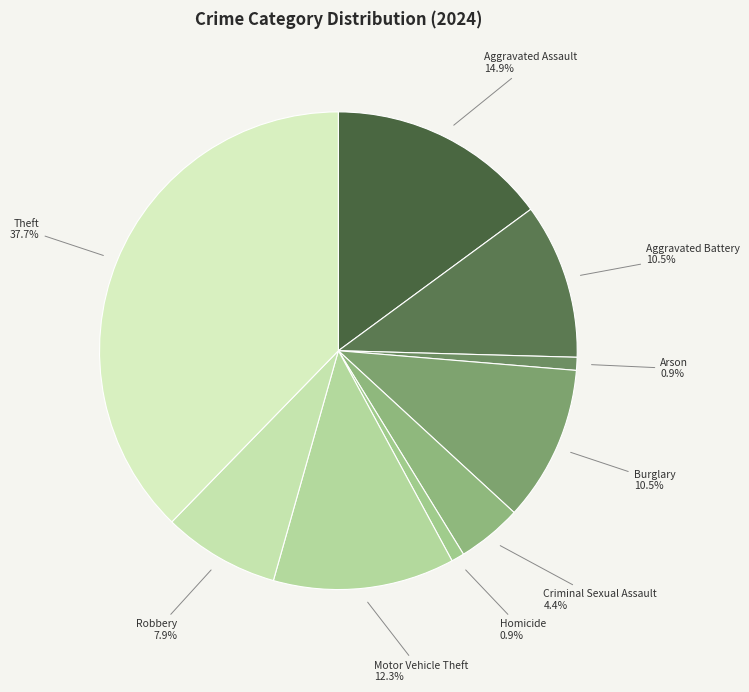

How many slices are in this pie chart?

9